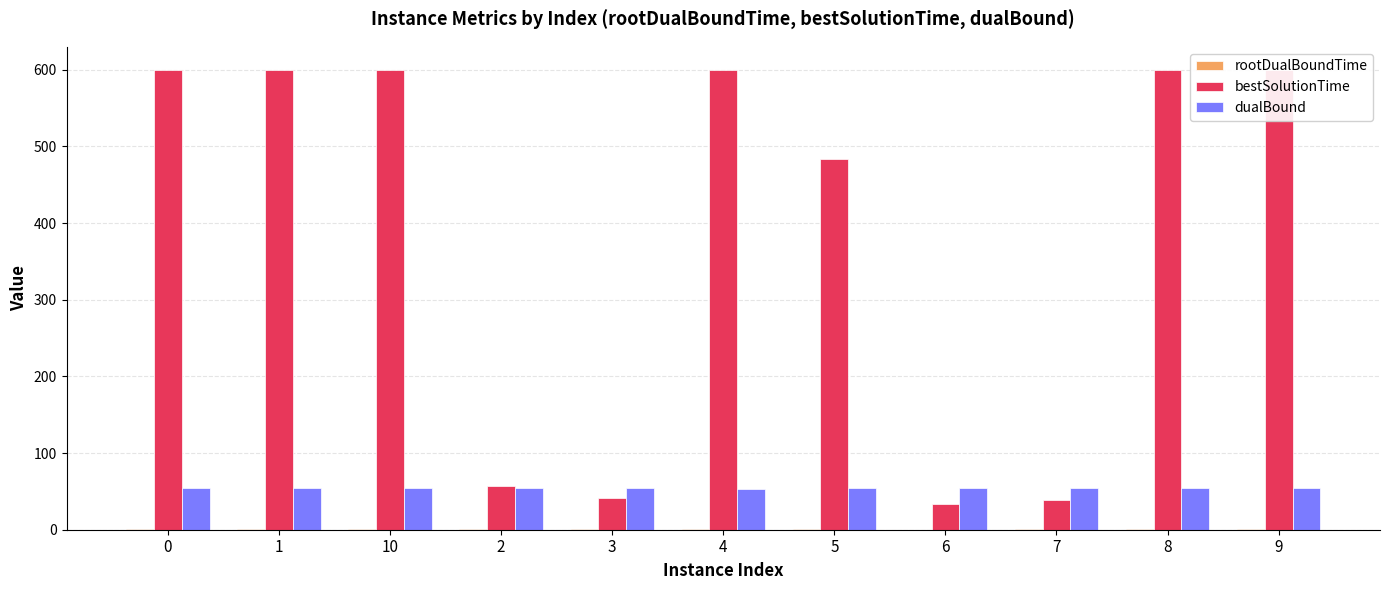

The dualBound series shows 54.8 at 7. True or false?

True